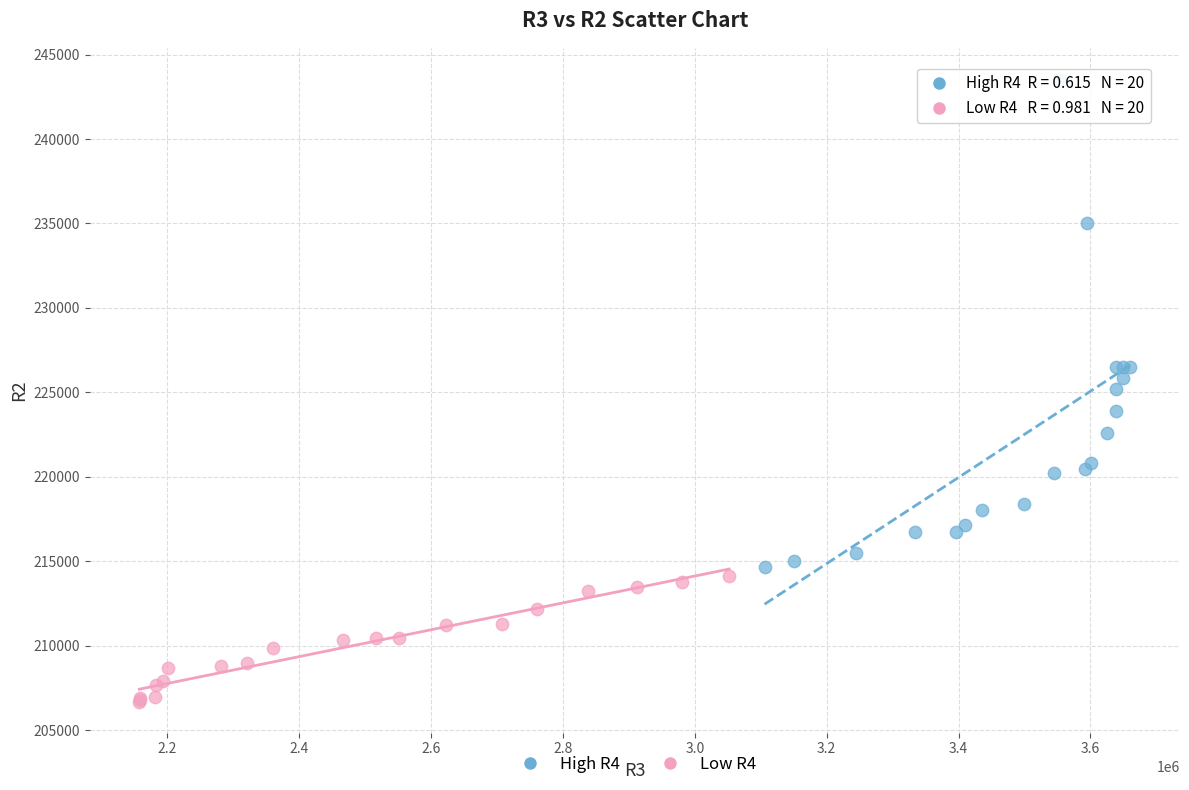

Which series has the widest spread of Y values?

High R4